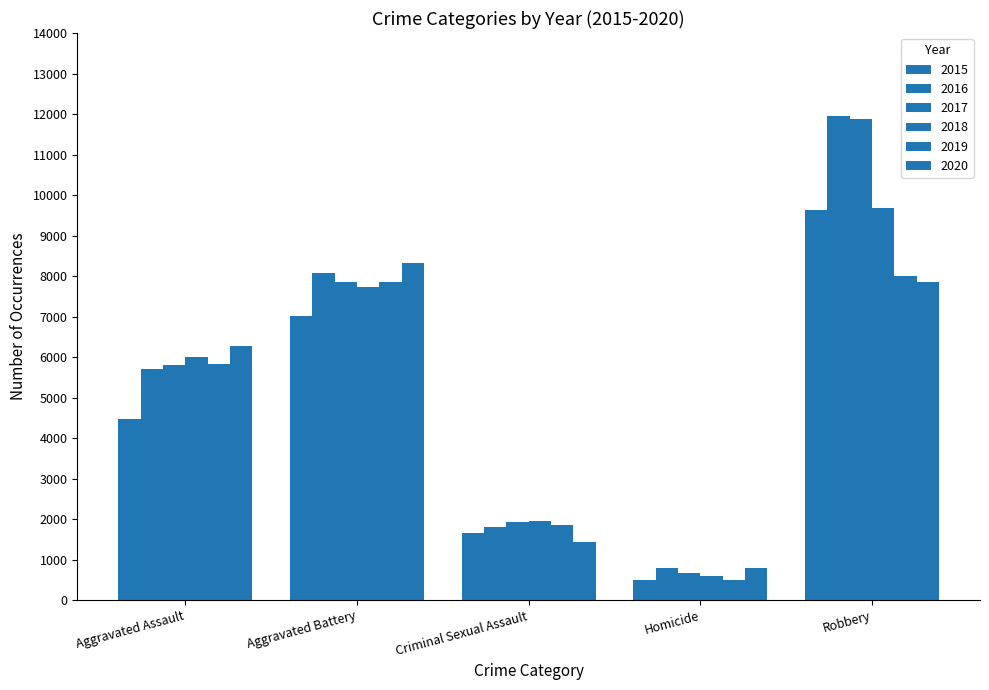

How many categories are shown in the chart?

5